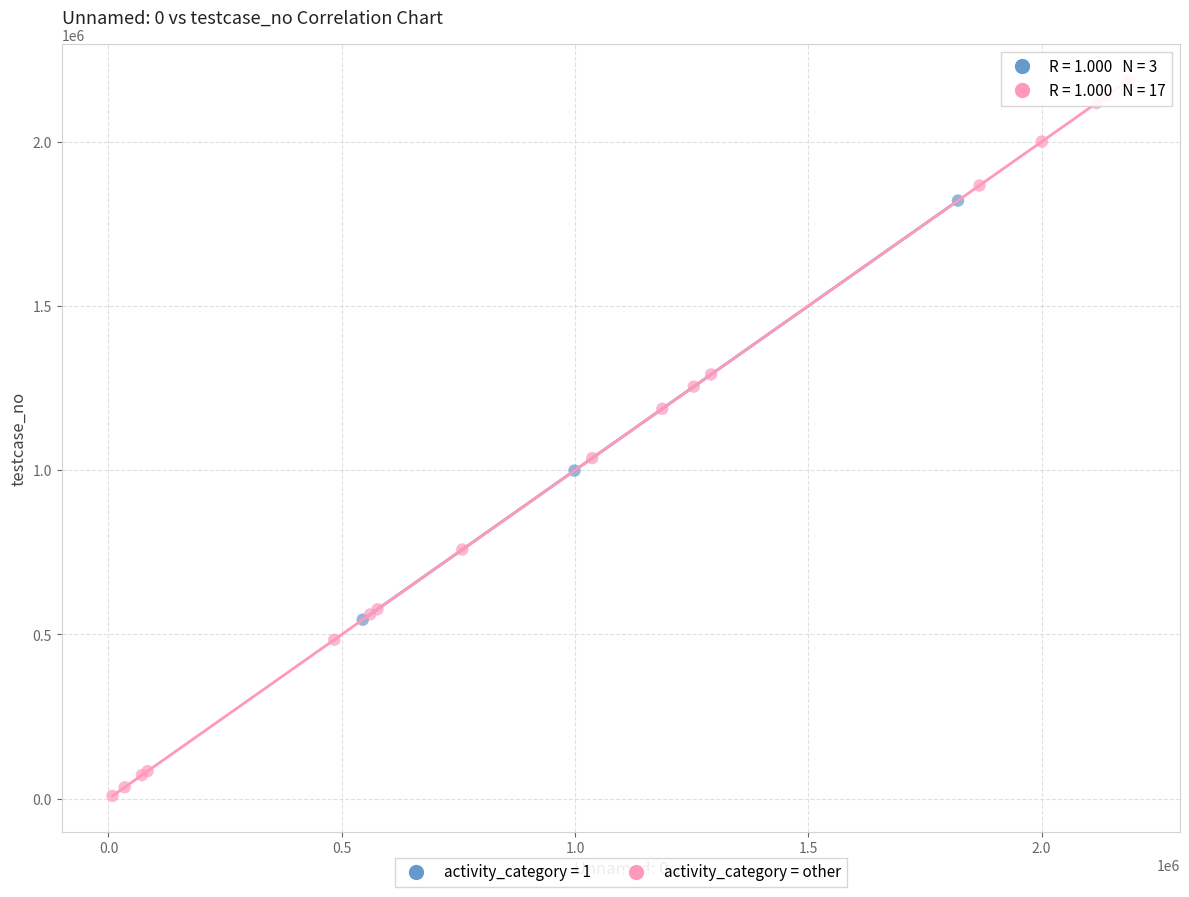

Which series contains the highest Y value?

activity_category = other